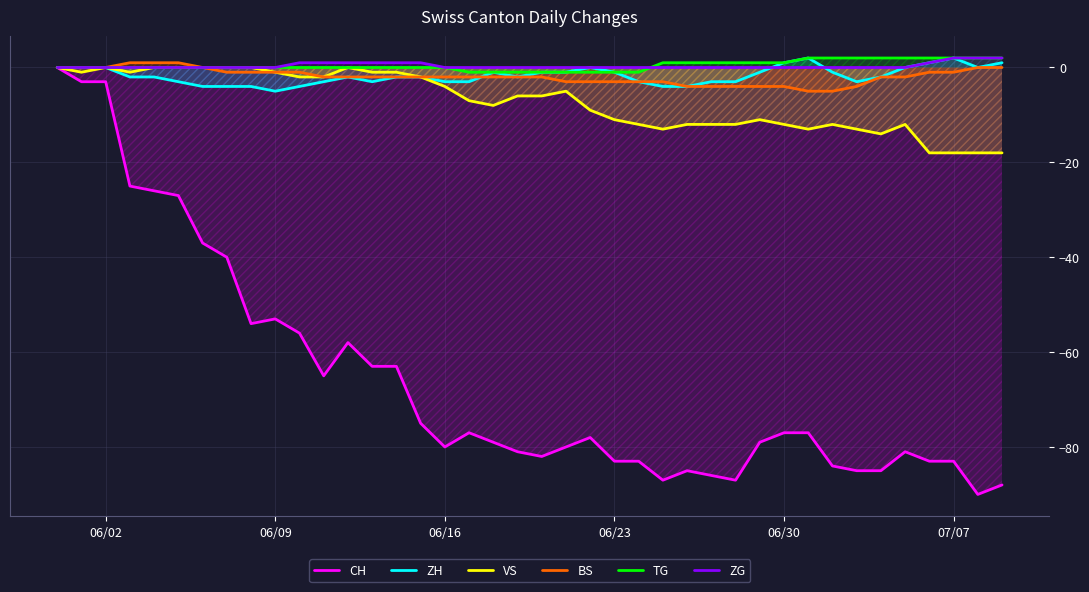

Which series has the widest spread of values?

CH